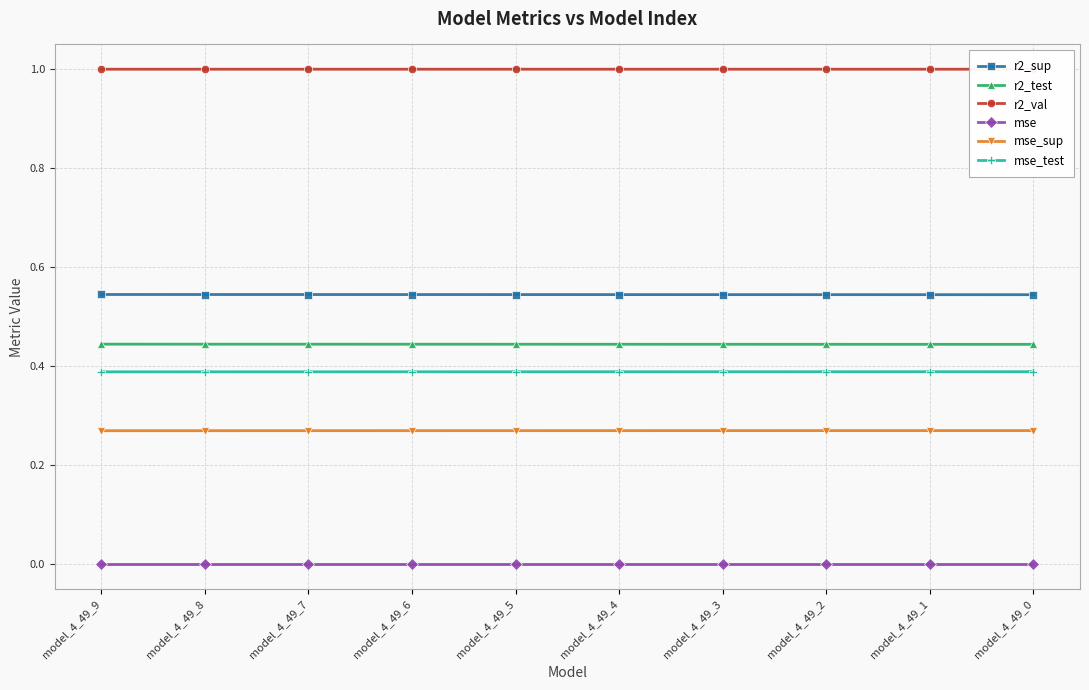

Reading left to right, transcribe all the data shown in this chart.

r2_sup: model_4_49_9=0.5	model_4_49_8=0.5	model_4_49_7=0.5	model_4_49_6=0.5	model_4_49_5=0.5	model_4_49_4=0.5	model_4_49_3=0.5	model_4_49_2=0.5	model_4_49_1=0.5	model_4_49_0=0.5
r2_test: model_4_49_9=0.4	model_4_49_8=0.4	model_4_49_7=0.4	model_4_49_6=0.4	model_4_49_5=0.4	model_4_49_4=0.4	model_4_49_3=0.4	model_4_49_2=0.4	model_4_49_1=0.4	model_4_49_0=0.4
r2_val: model_4_49_9=1.0	model_4_49_8=1.0	model_4_49_7=1.0	model_4_49_6=1.0	model_4_49_5=1.0	model_4_49_4=1.0	model_4_49_3=1.0	model_4_49_2=1.0	model_4_49_1=1.0	model_4_49_0=1.0
mse: model_4_49_9=0.0	model_4_49_8=0.0	model_4_49_7=0.0	model_4_49_6=0.0	model_4_49_5=0.0	model_4_49_4=0.0	model_4_49_3=0.0	model_4_49_2=0.0	model_4_49_1=0.0	model_4_49_0=0.0
mse_sup: model_4_49_9=0.3	model_4_49_8=0.3	model_4_49_7=0.3	model_4_49_6=0.3	model_4_49_5=0.3	model_4_49_4=0.3	model_4_49_3=0.3	model_4_49_2=0.3	model_4_49_1=0.3	model_4_49_0=0.3
mse_test: model_4_49_9=0.4	model_4_49_8=0.4	model_4_49_7=0.4	model_4_49_6=0.4	model_4_49_5=0.4	model_4_49_4=0.4	model_4_49_3=0.4	model_4_49_2=0.4	model_4_49_1=0.4	model_4_49_0=0.4